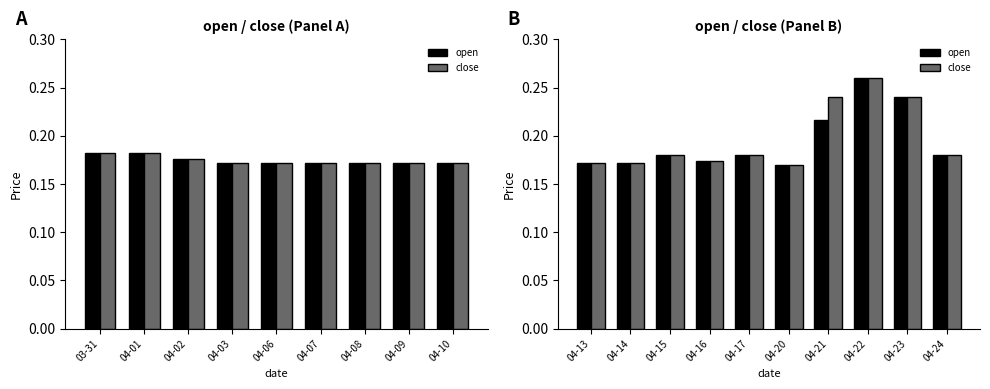

At 04-13, list the series in order from largest to smallest.

open, close